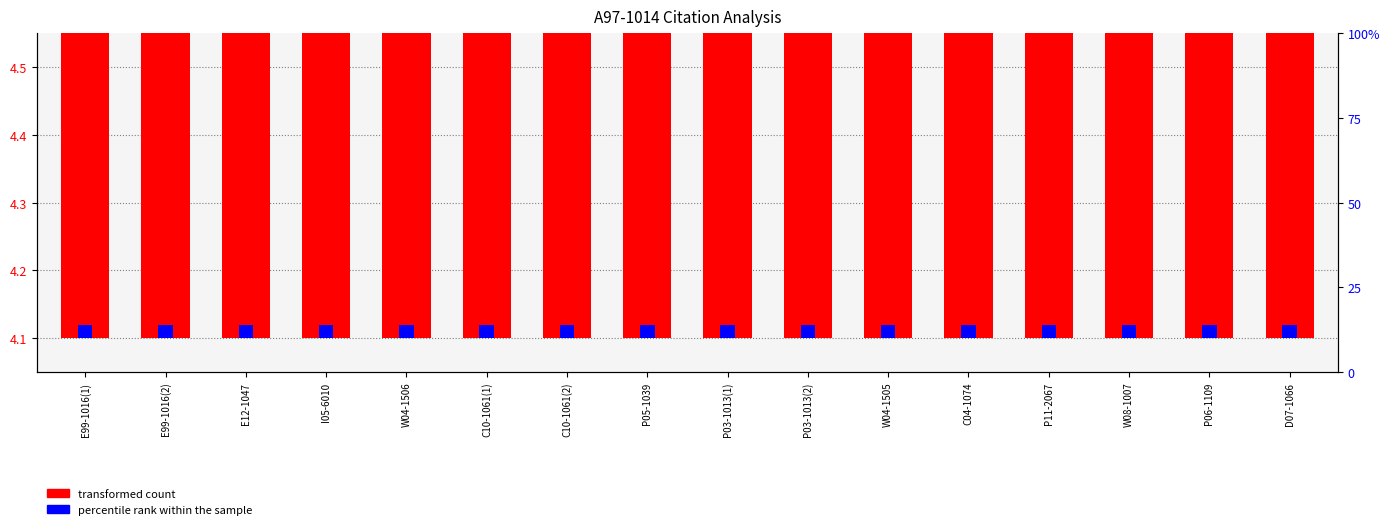

At which label does percentile rank within the sample reach its minimum?

E99-1016(1)